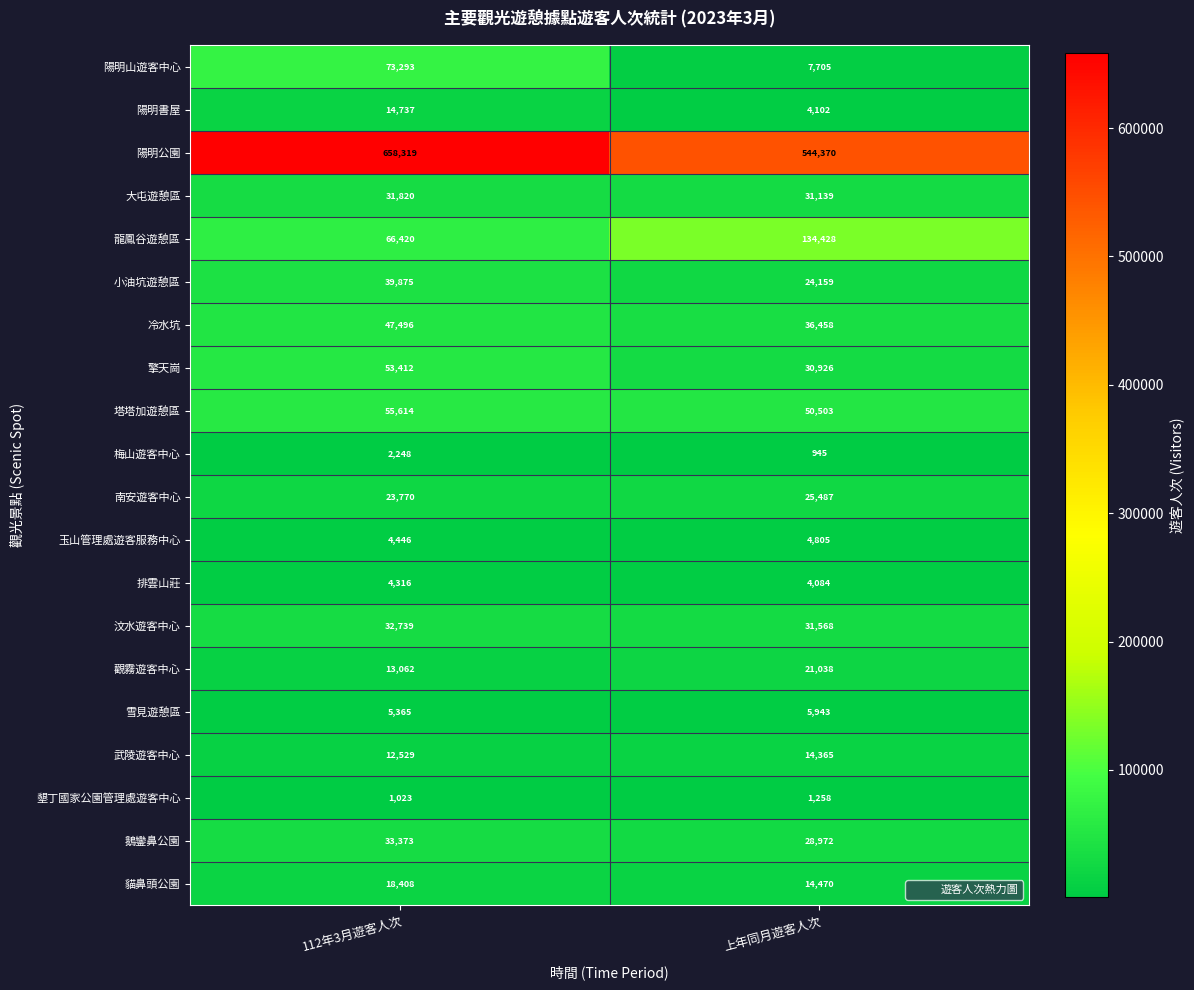

Which series has the largest total across all categories?

陽明公園